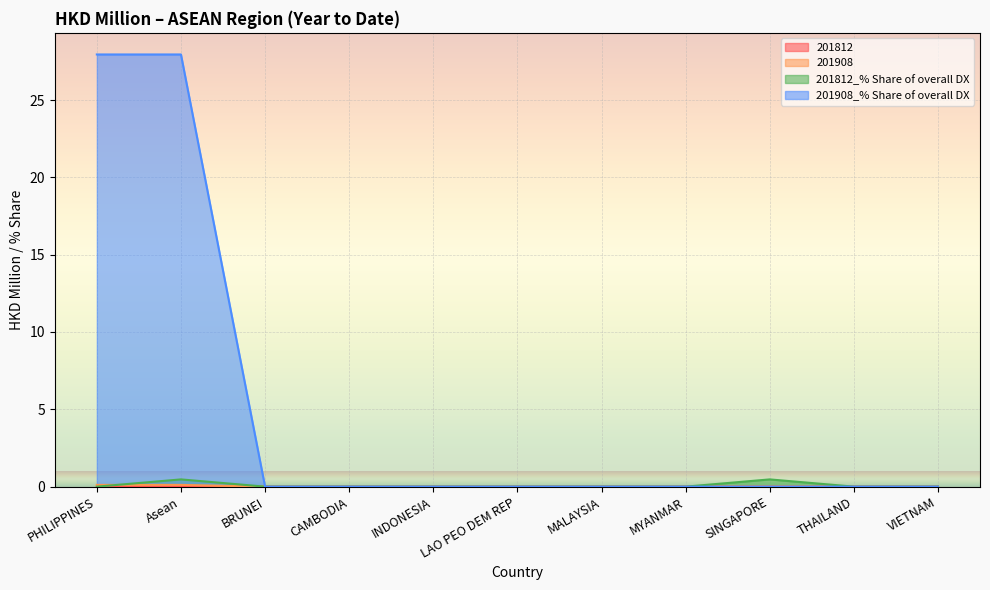

Count the number of categories in the chart.

11